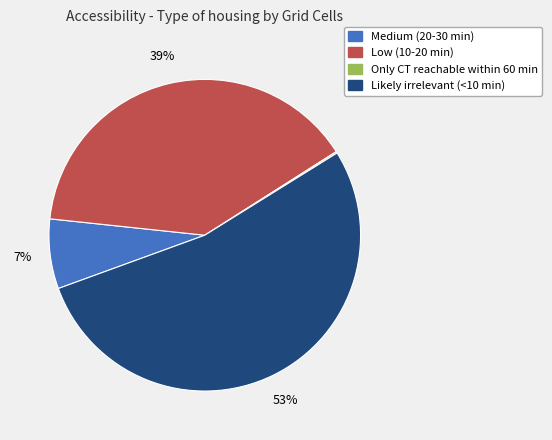

Which category has the biggest portion of the pie?

Likely irrelevant (<10 min)